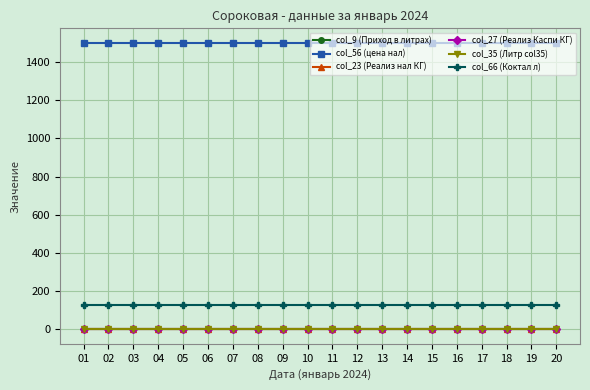

True or false: col_56 (цена нал) has more than 0 interior local peaks.

False